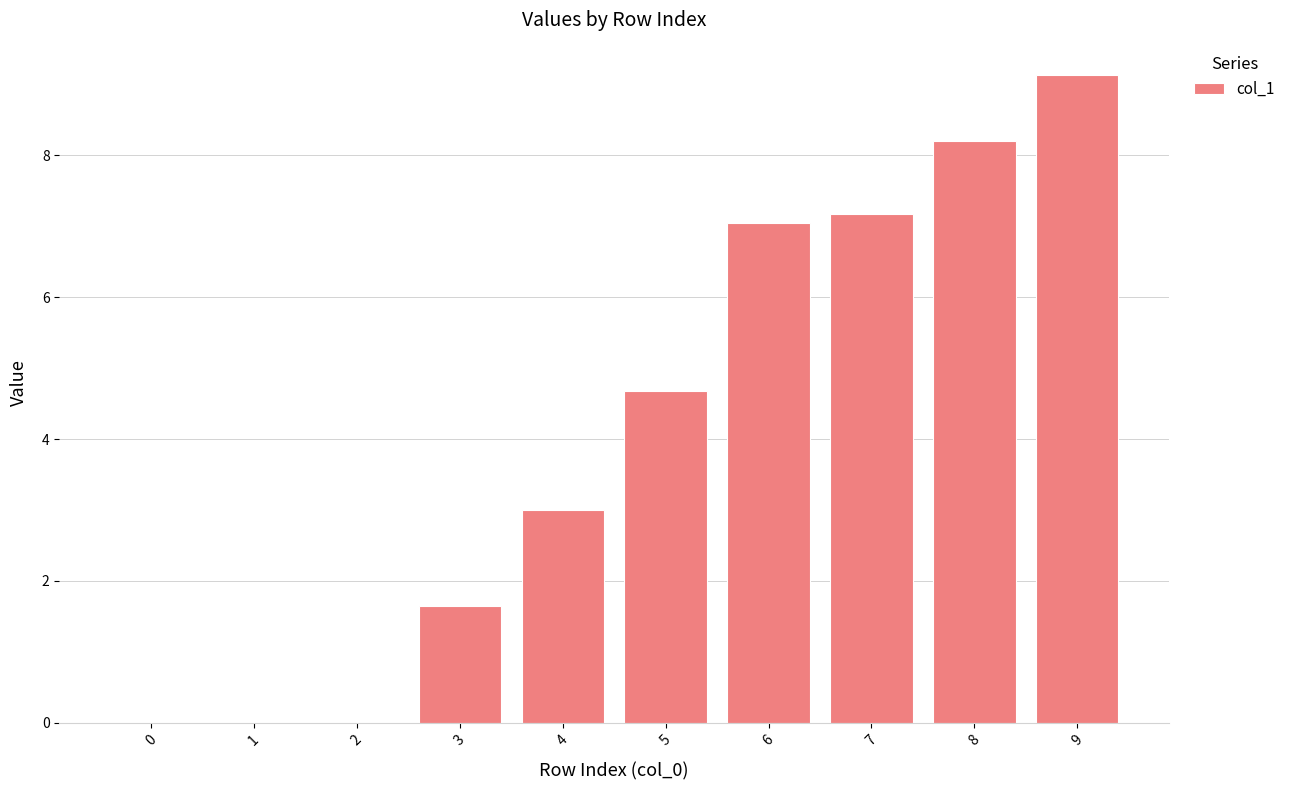

What is the average value?

4.1